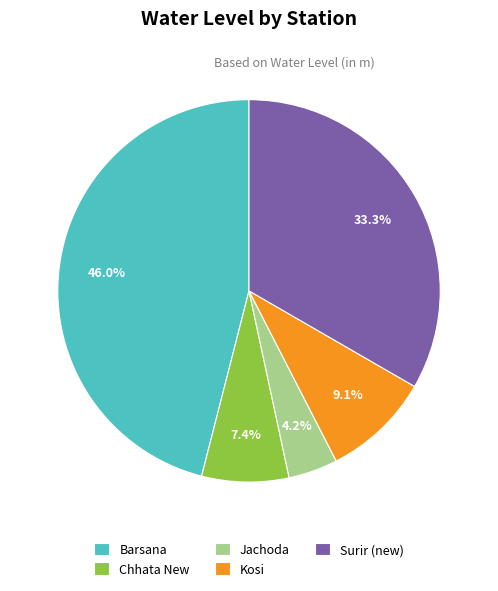

Between Surir (new) and Kosi, which is larger?

Surir (new)